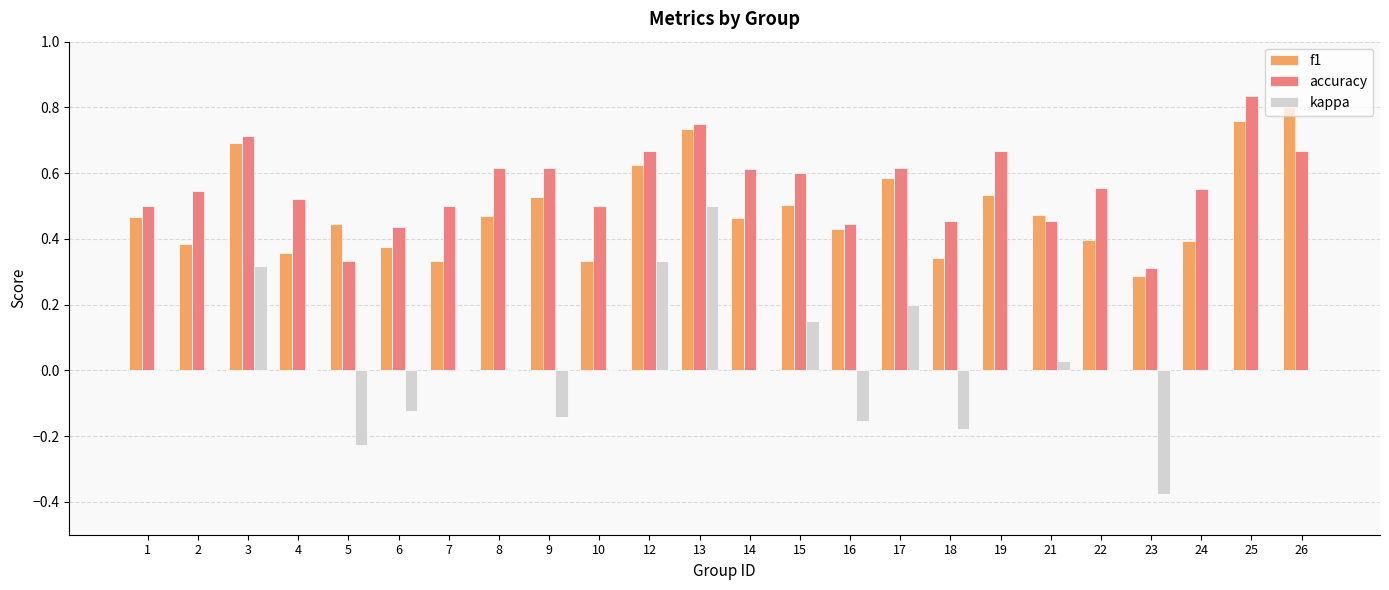

Between 9 and 26, which series saw the biggest shift?

f1